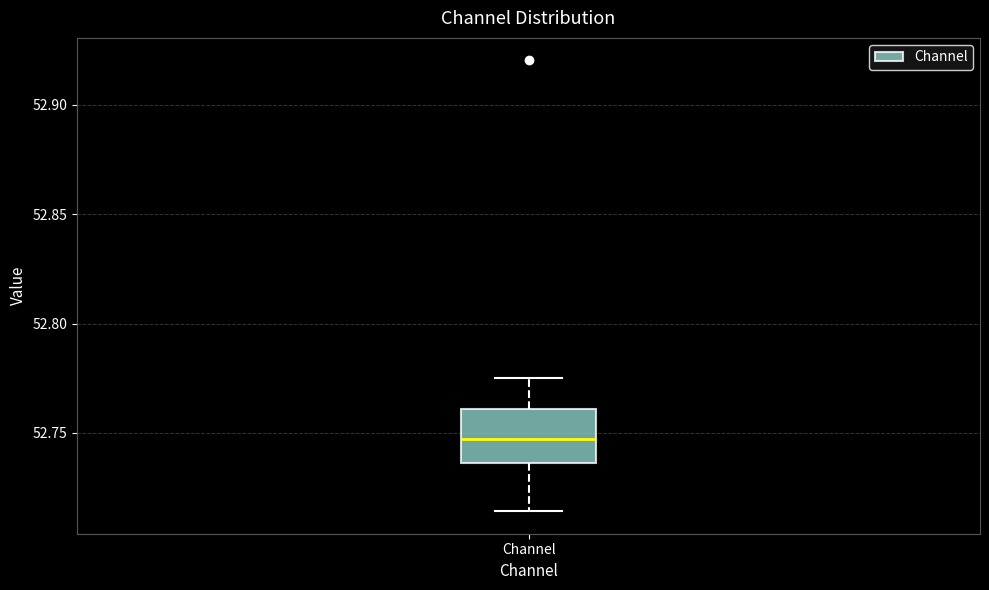

Read this box plot against the y-axis: the position of the median line, the range covered by the box, and the ends of both whiskers. The values are not printed on the chart, so give them approximately, as read against the axis.

median 52.745, box 52.735 to 52.760, whiskers 52.715 to 52.775